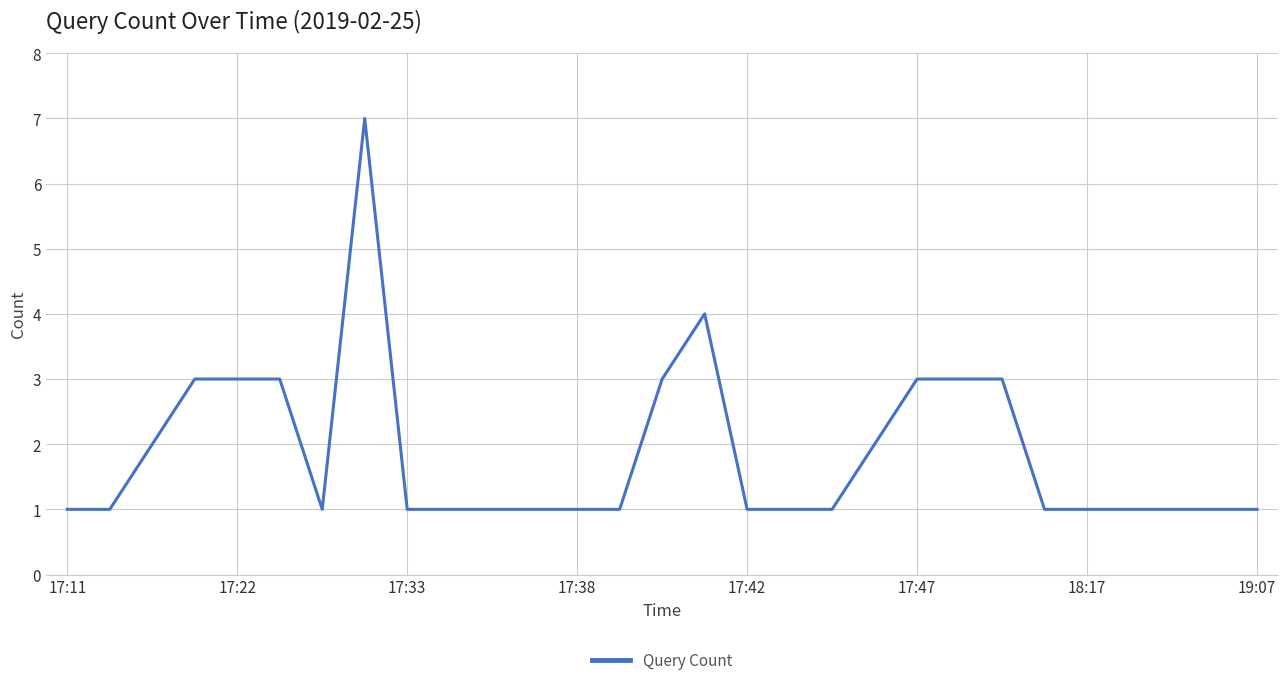

What is the greatest value displayed?

7